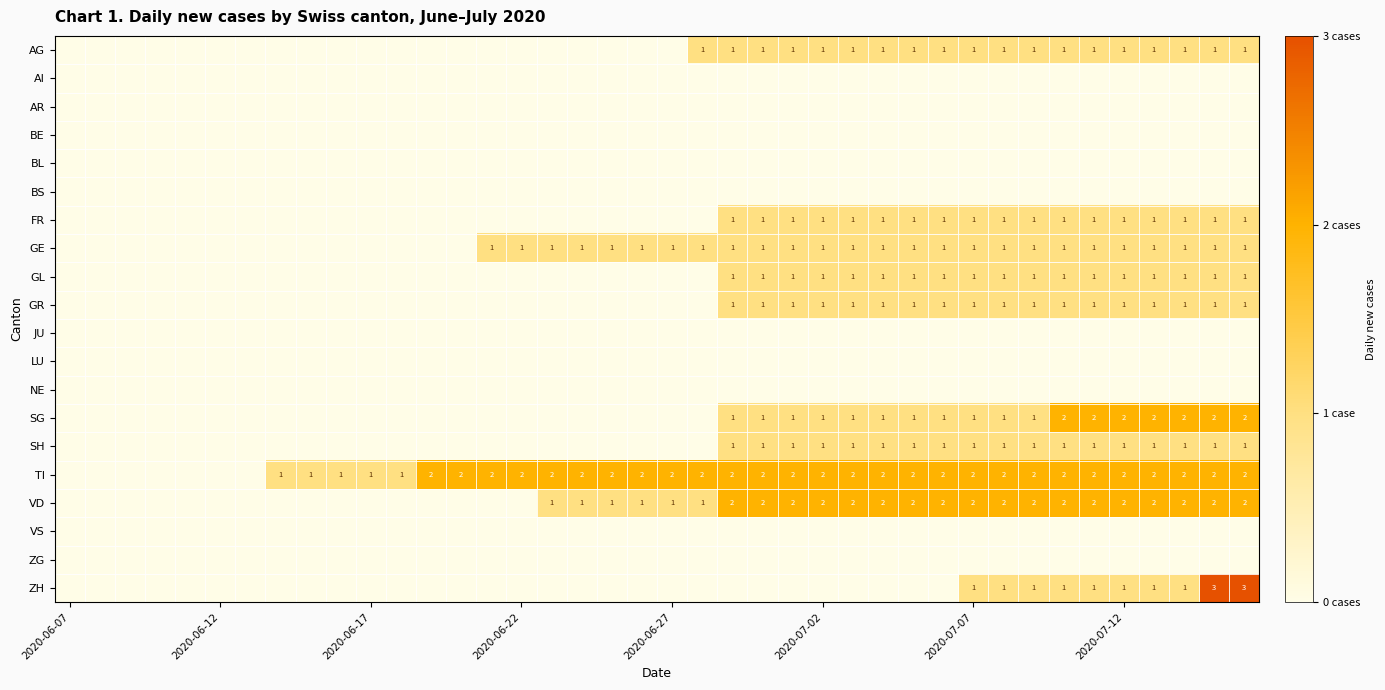

What is the total value across all series at 38?

15